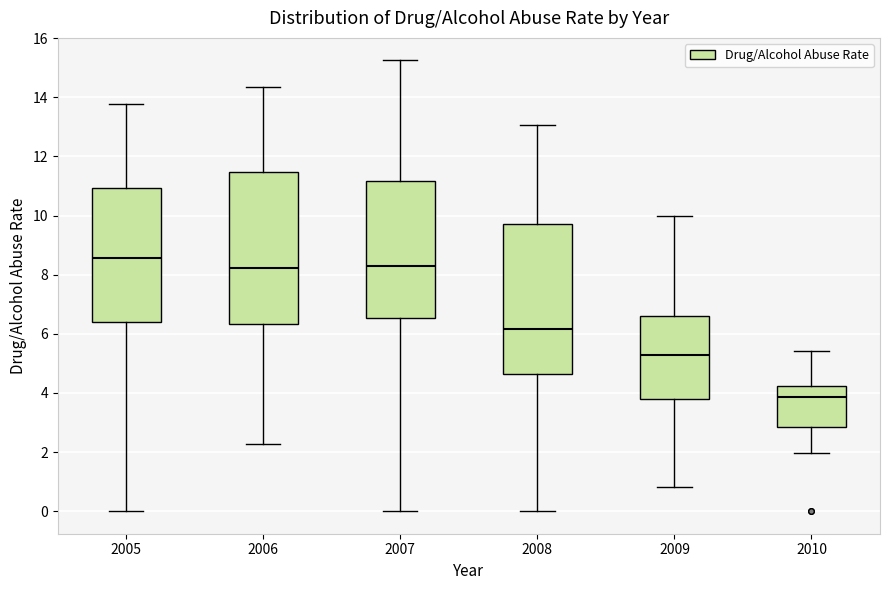

Where does the median line of the box at x = 2009 sit on the y-axis? The values are not printed on the chart, so give them approximately, as read against the axis.

5.2